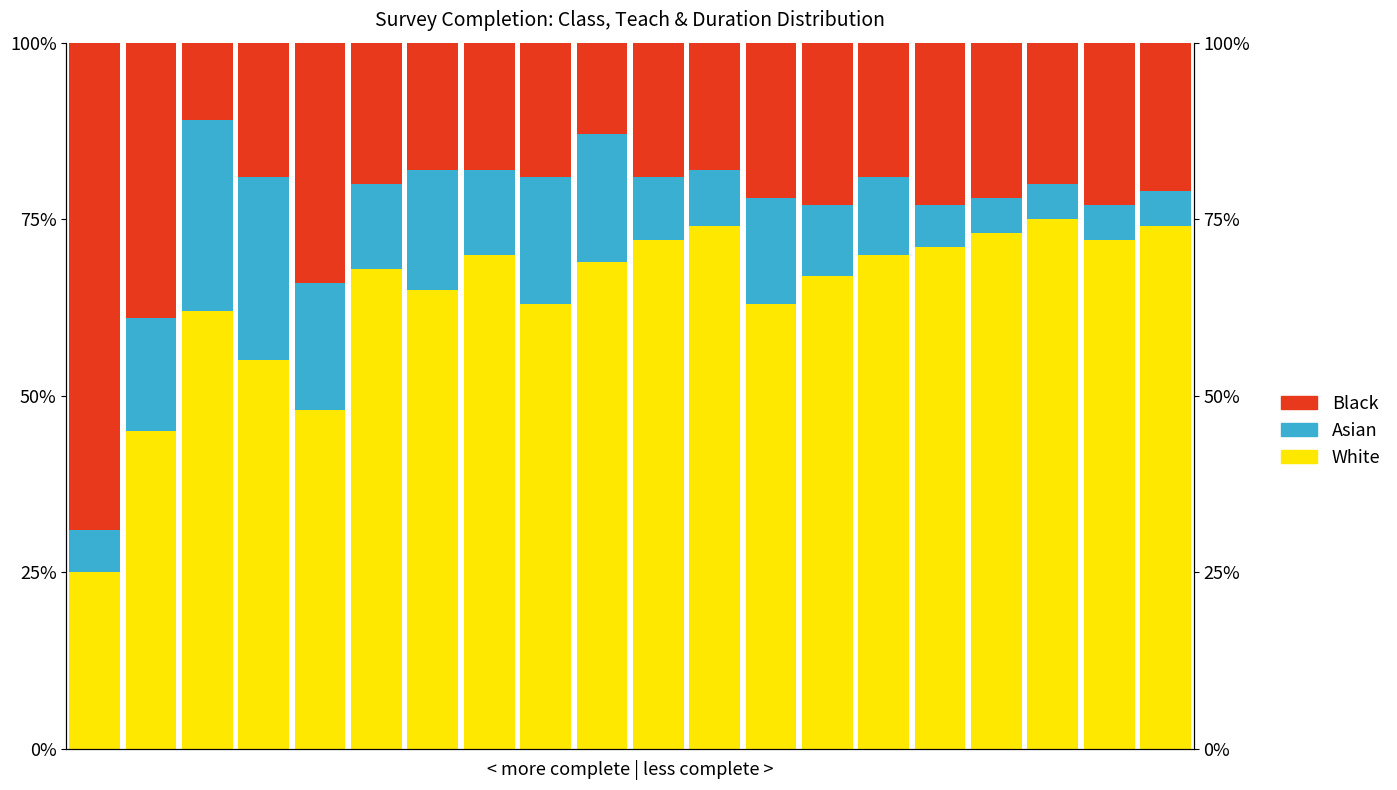

Reading left to right, extract all data points from this chart.

White: 25.0	45.0	62.0	55.0	48.0	68.0	65.0	70.0	63.0	69.0	72.0	74.0	63.0	67.0	70.0	71.0	73.0	75.0	72.0	74.0
Asian: 6.0	16.0	27.0	26.0	18.0	12.0	17.0	12.0	18.0	18.0	9.0	8.0	15.0	10.0	11.0	6.0	5.0	5.0	5.0	5.0
Black: 69.0	39.0	11.0	19.0	34.0	20.0	18.0	18.0	19.0	13.0	19.0	18.0	22.0	23.0	19.0	23.0	22.0	20.0	23.0	21.0